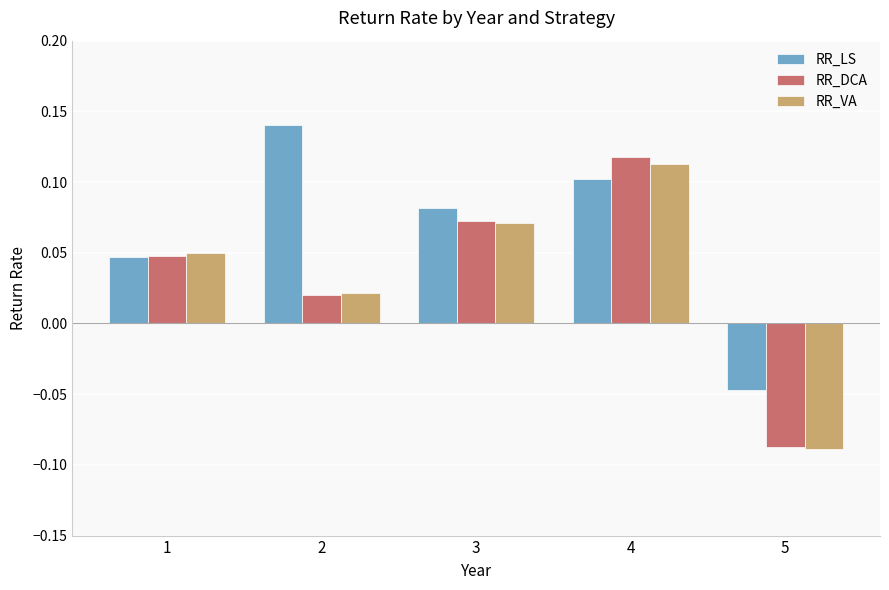

Which series changed the most between 3 and 5?

RR_VA